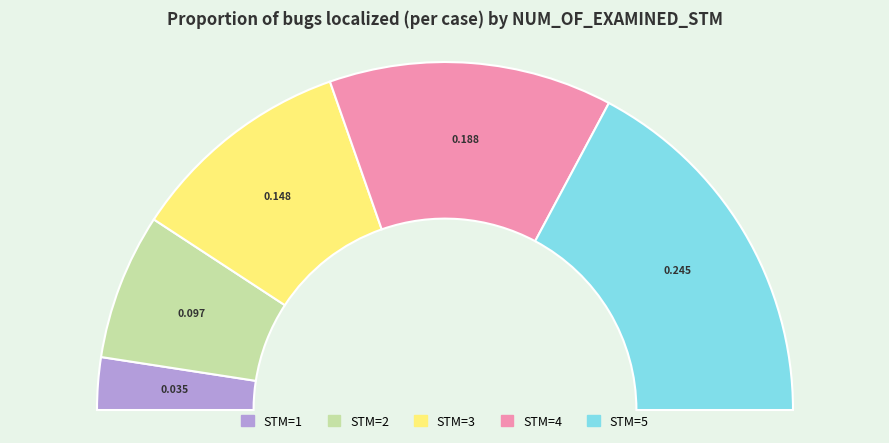

To the nearest percent, what percentage of the pie is 4?

26%